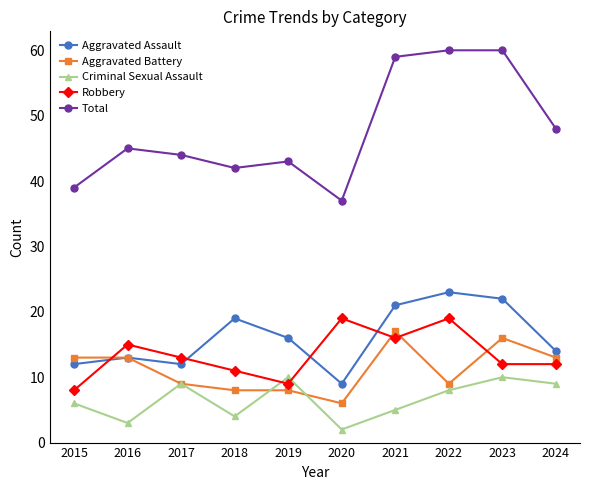

What is the sum of the Criminal Sexual Assault values at 2018 and 2016?

7